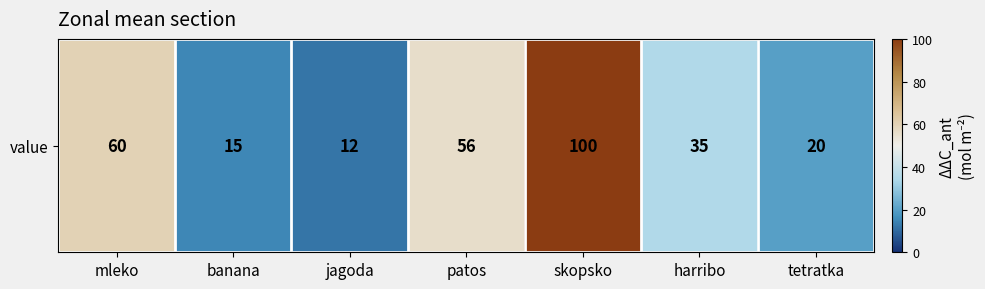

Reading right to left, transcribe all the data shown in this chart.

20	35	100	56	12	15	60